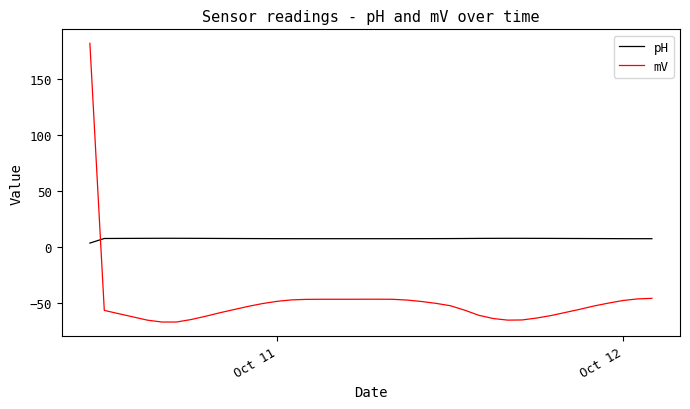

List the series in order of their overall mean, highest first.

pH, mV